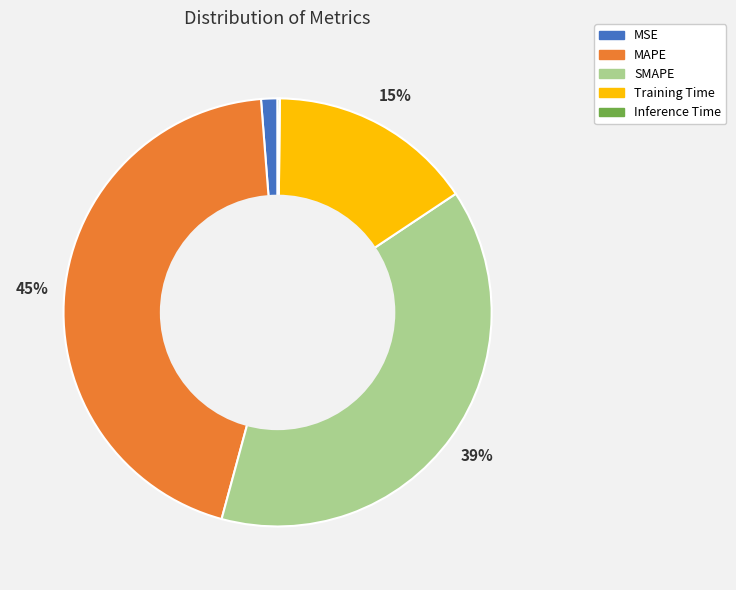

Is there a majority slice in this chart?

No